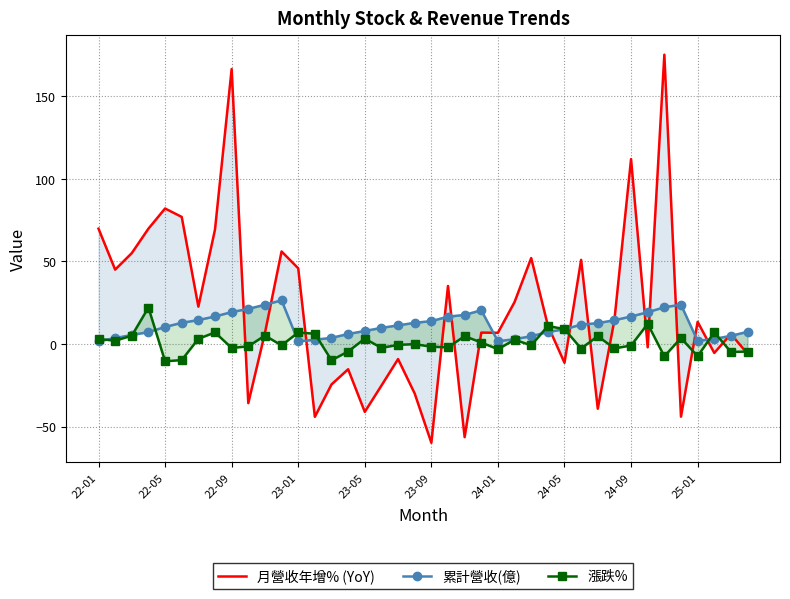

In 漲跌%, how many points are lower than both neighbors (excluding endpoints)?

14